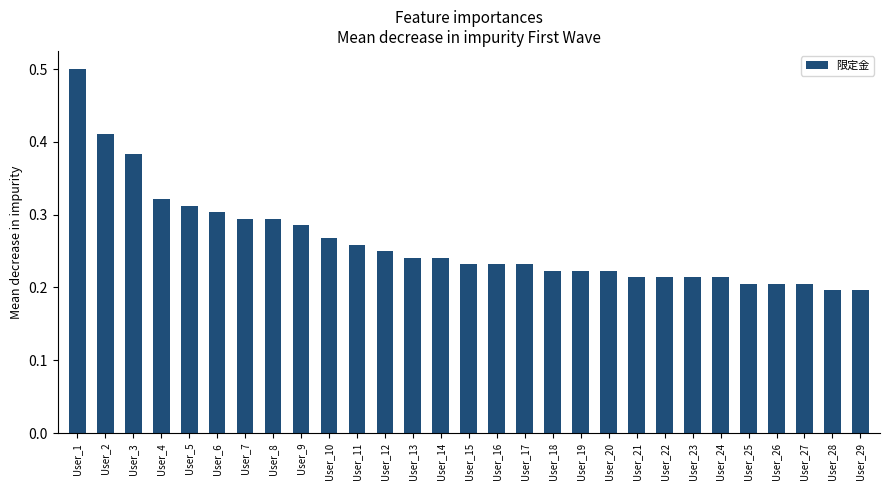

Is it true that the value at User_4 is 0.3?

True